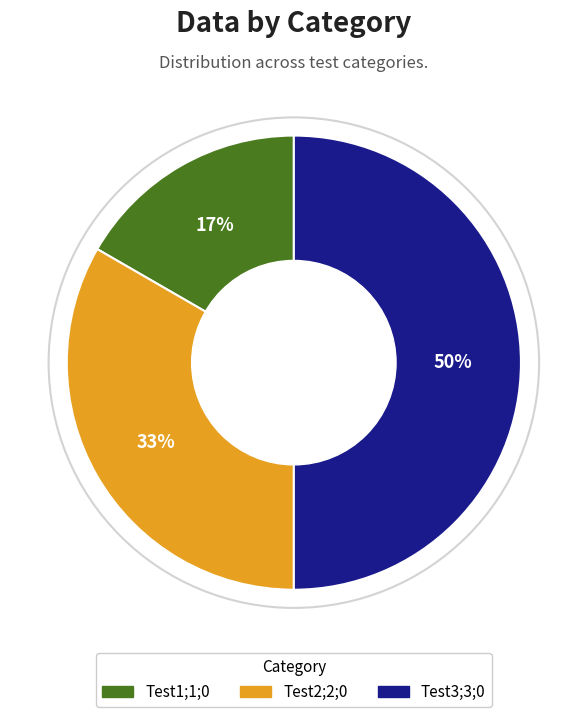

Between Test3;3;0 and Test2;2;0, which is larger?

Test3;3;0